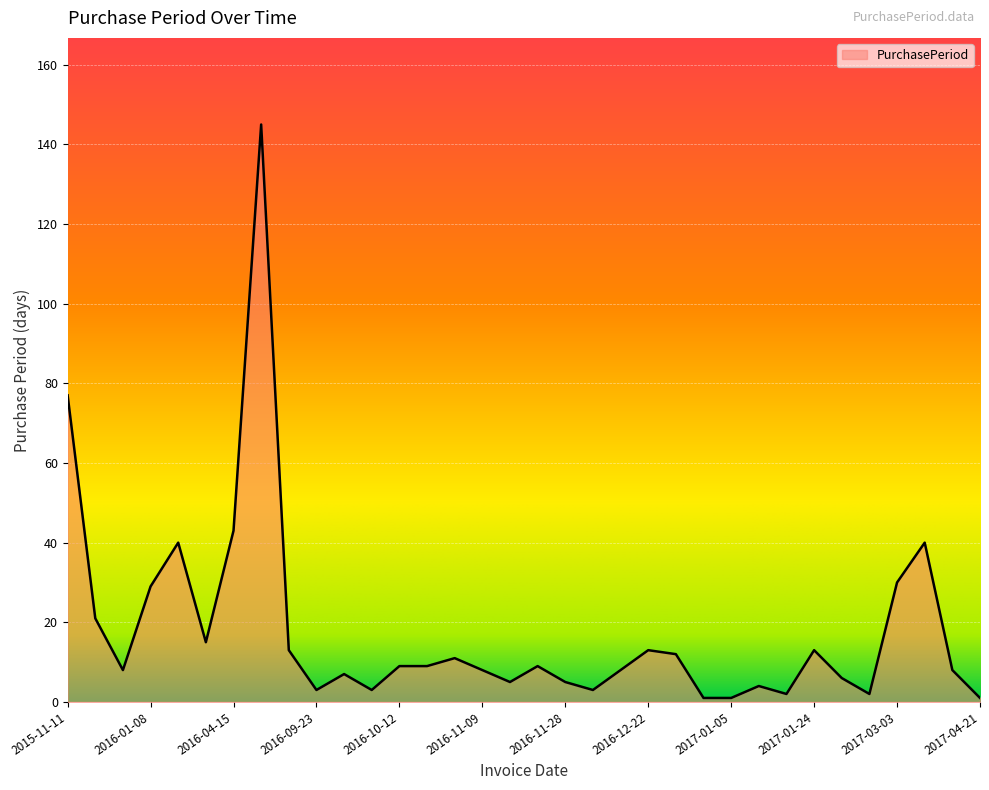

What is the greatest value displayed?

145